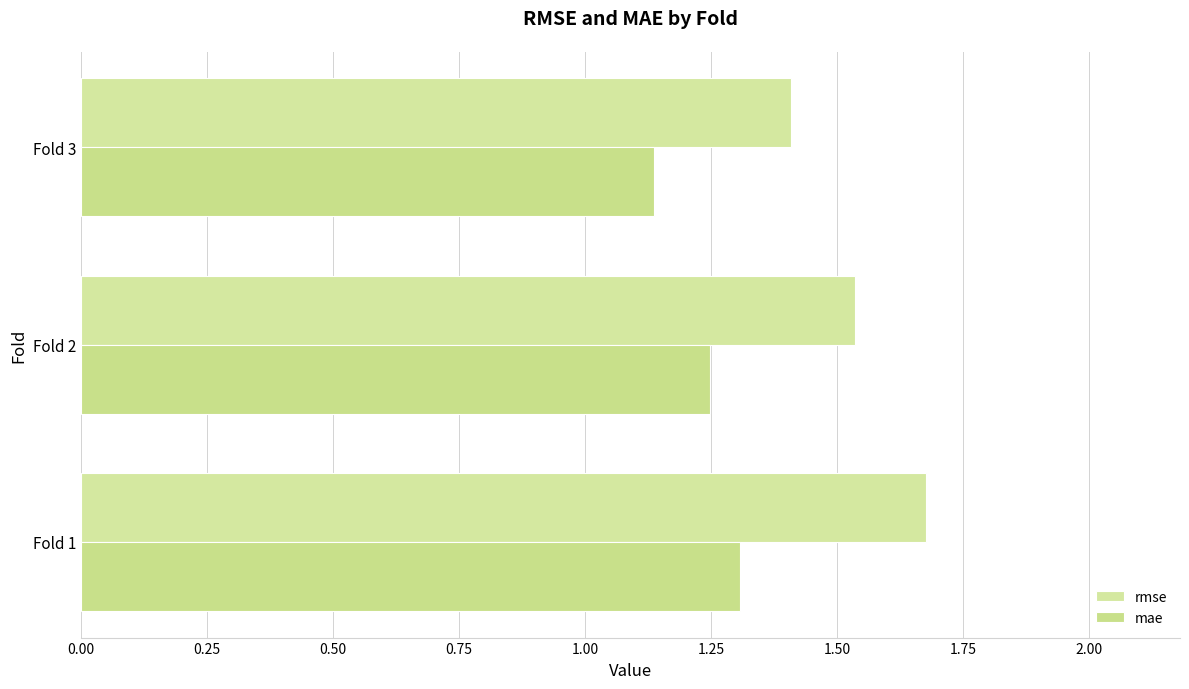

At how many categories does at least one series exceed 1?

3